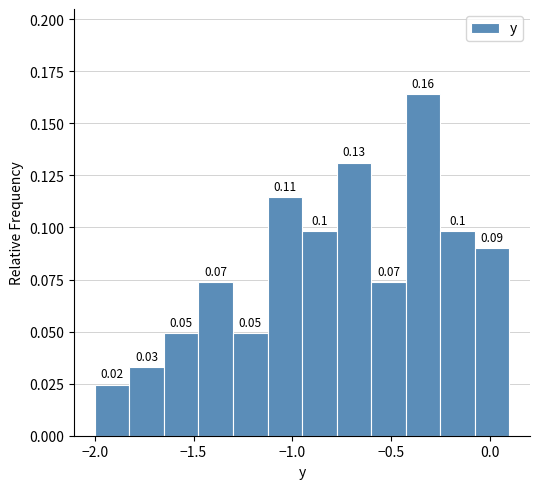

Read against the x-axis, roughly where is the centre of the tallest bar?

-0.35